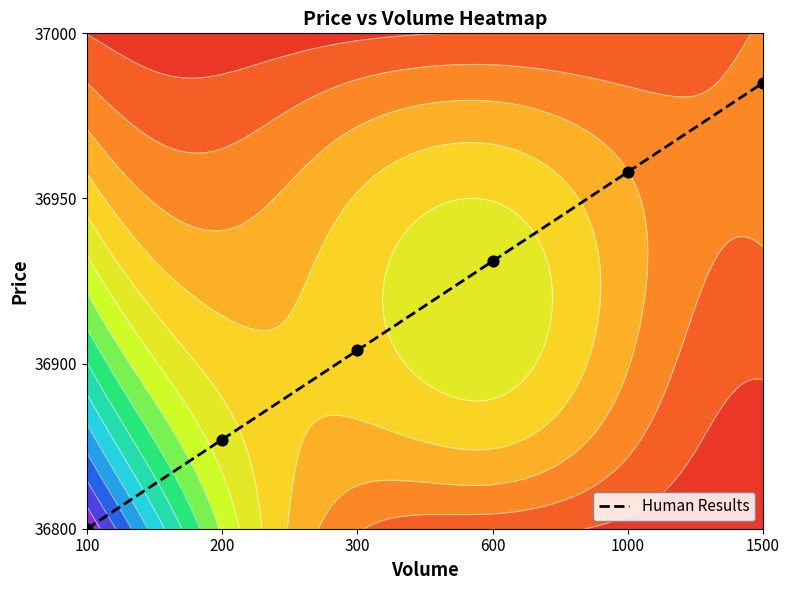

List the labels in order of value, largest first.

1500, 1000, 600, 300, 200, 100